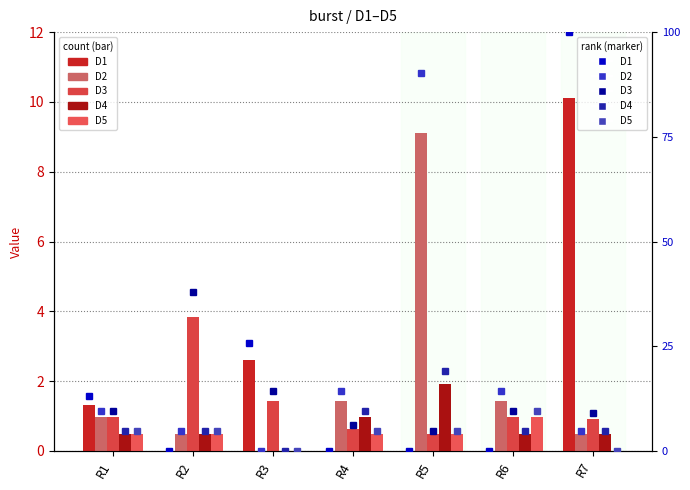

What is the sum of the D5 values at R7 and R6?

1.0